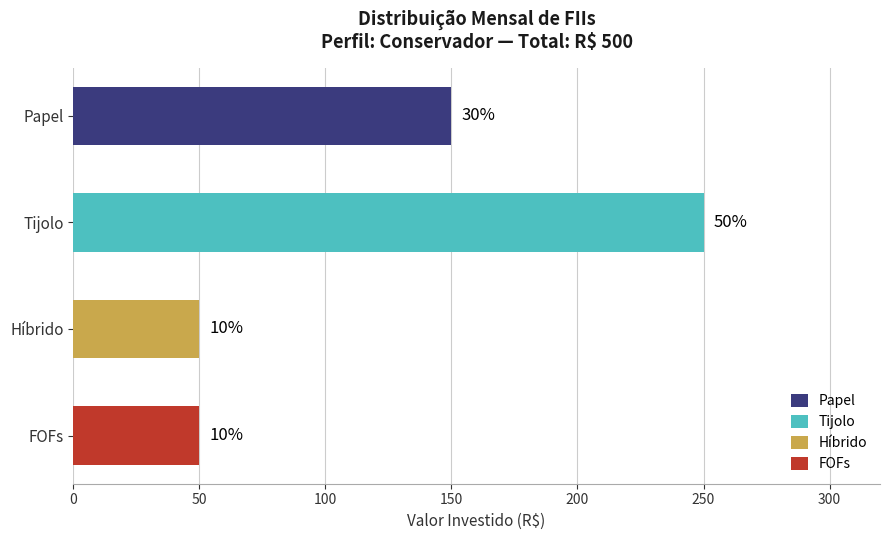

Reading left to right, what are all the values shown in this chart?

Papel=150	Tijolo=250	Híbrido=50	FOFs=50